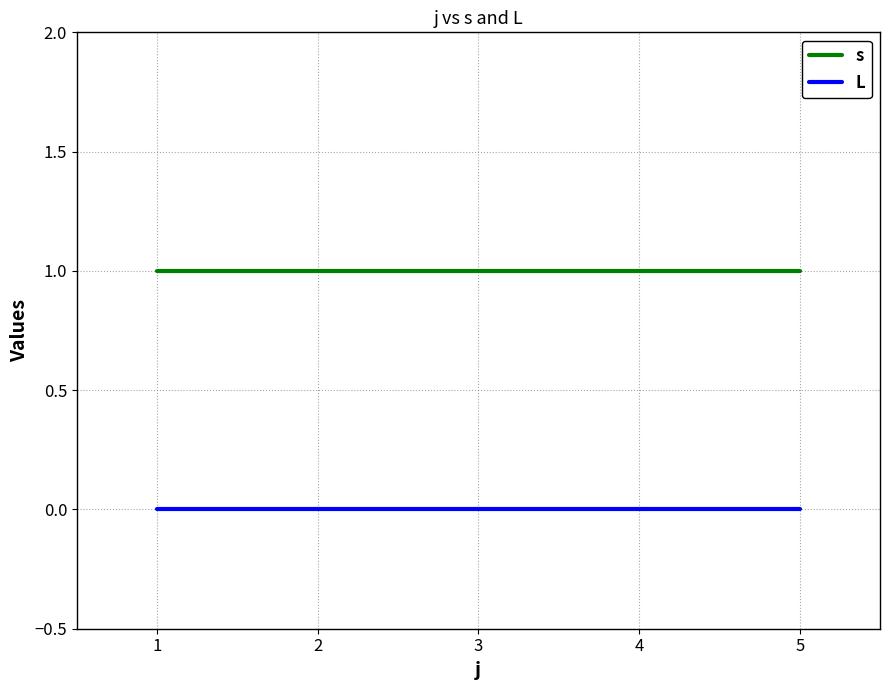

What is the sum of the s values at 4 and 3?

2